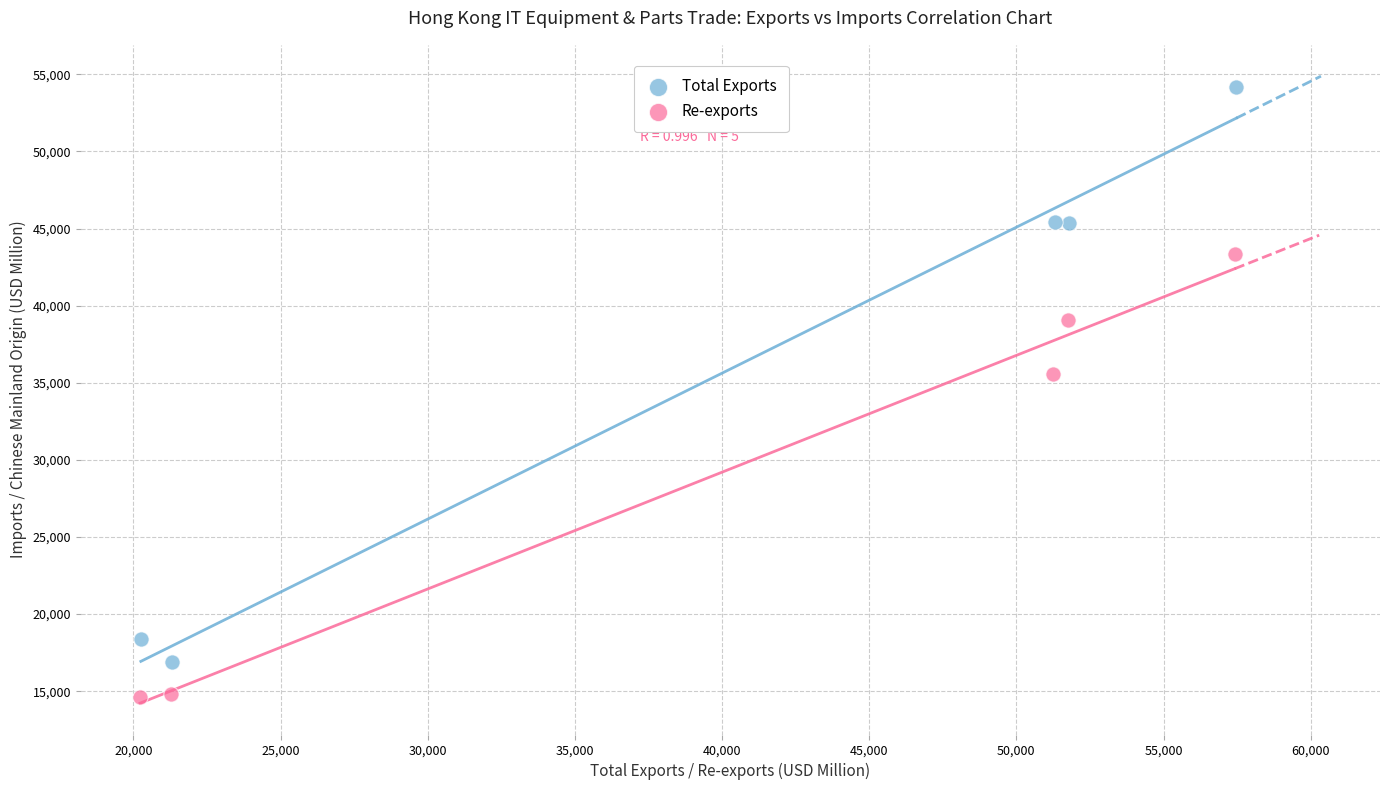

Which series has the largest Y range (max minus min)?

Total Exports